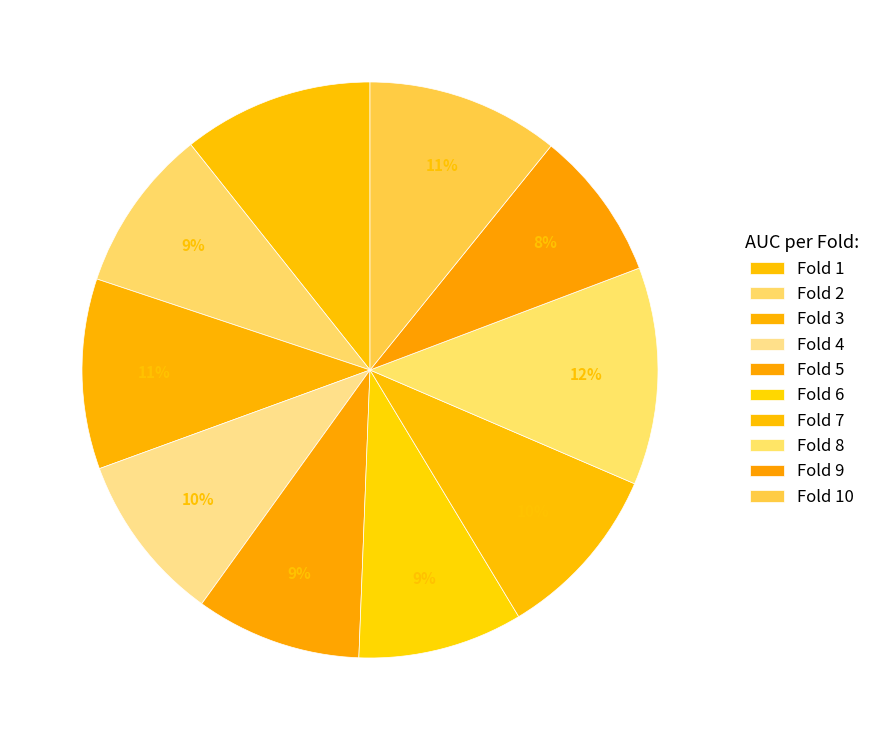

How many segments does this pie chart have?

10